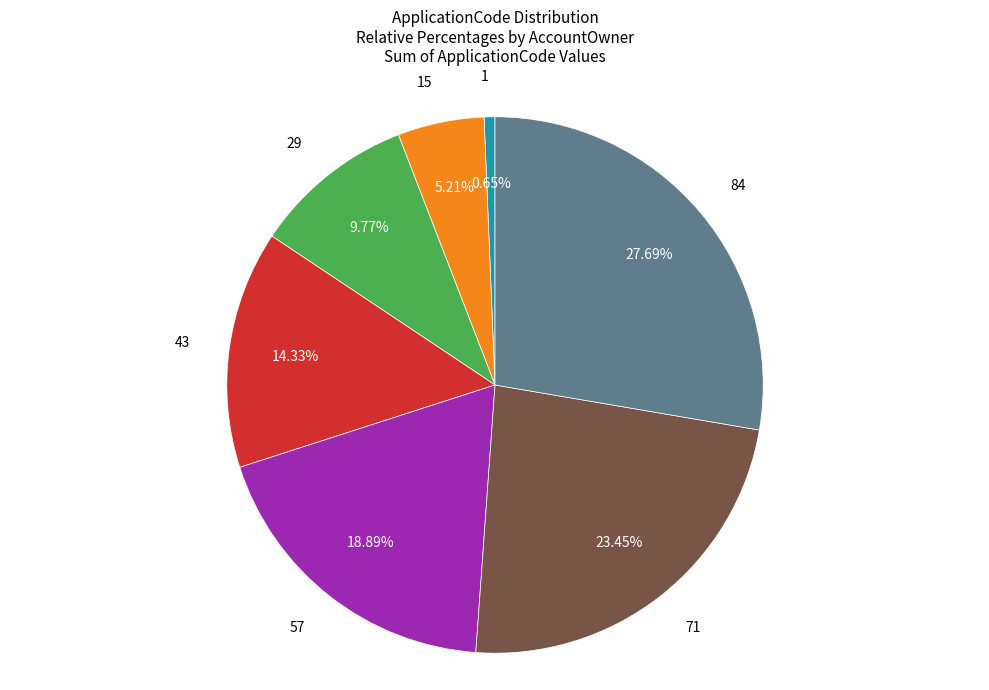

To the nearest percent, what percentage of the pie is 43?

14%